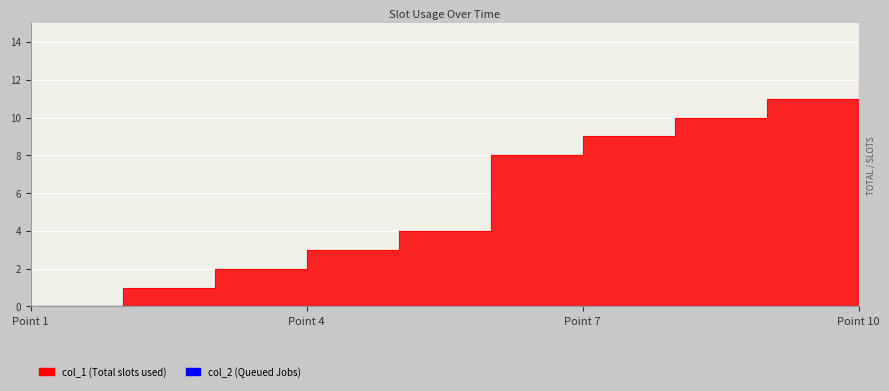

What is the difference between the second highest and minimum values?

11